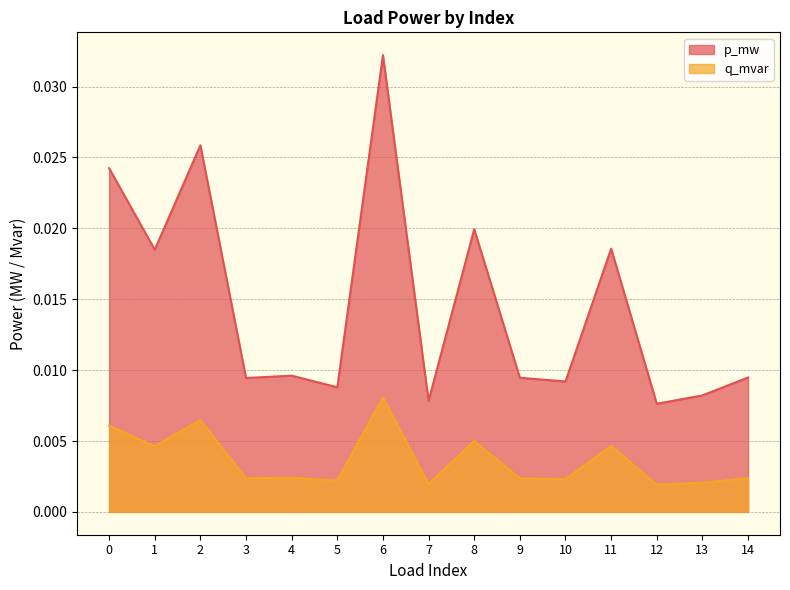

What is the sum of all q_mvar line values?

0.1